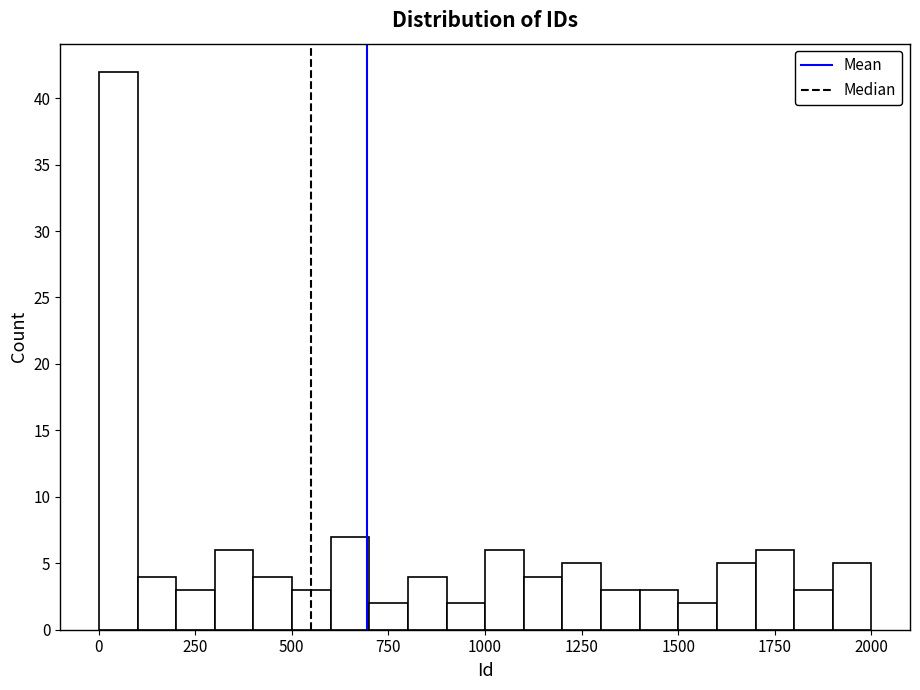

Around what value on the x-axis is the tallest bar? Give the approximate position of its centre, as read against the axis.

50